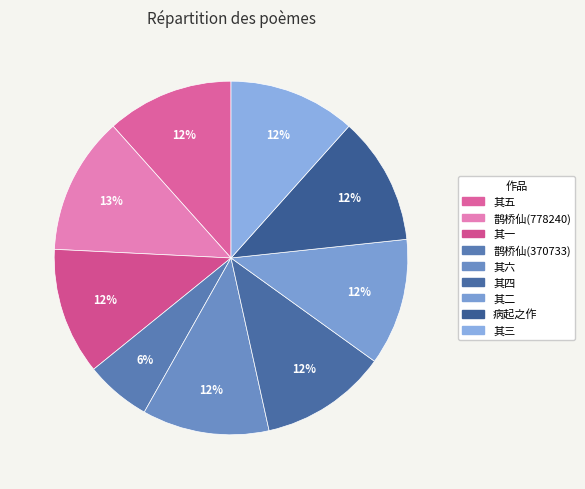

Count the number of slices in the pie.

9